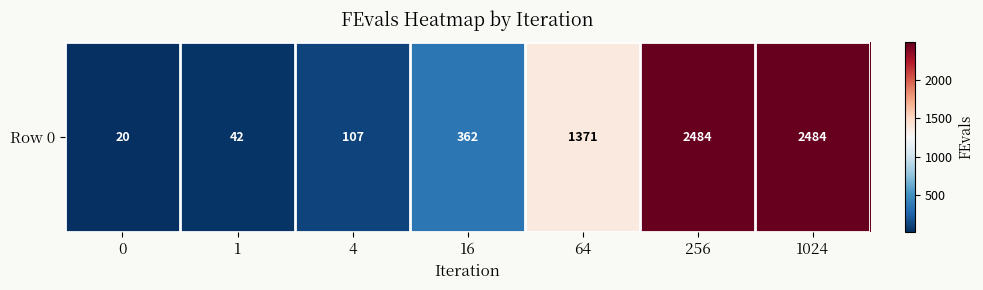

True or false: the data shows 42 at 1.

True